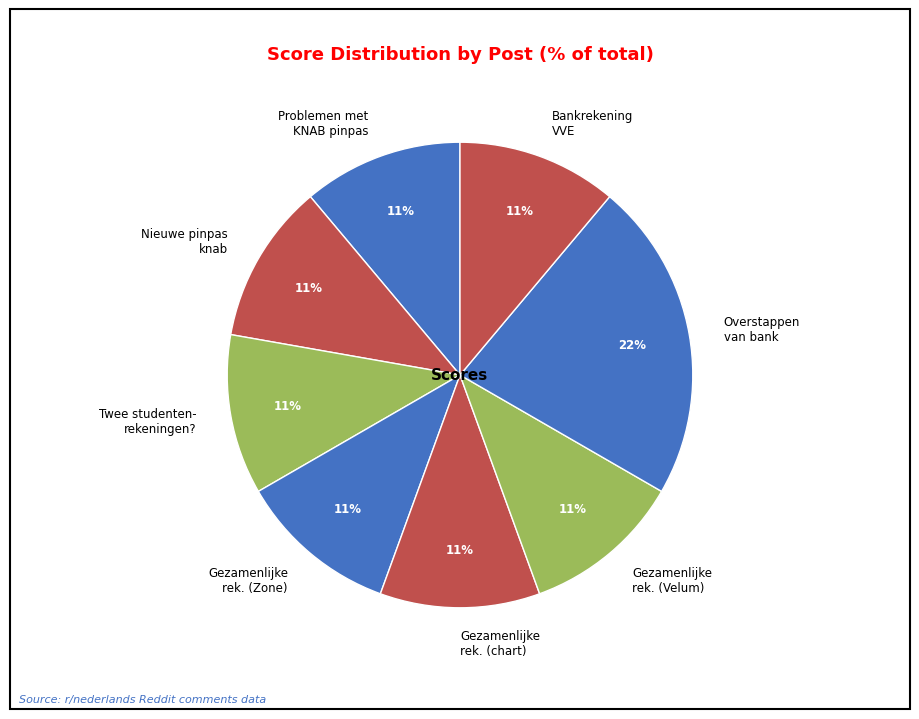

Is there a majority slice in this chart?

No